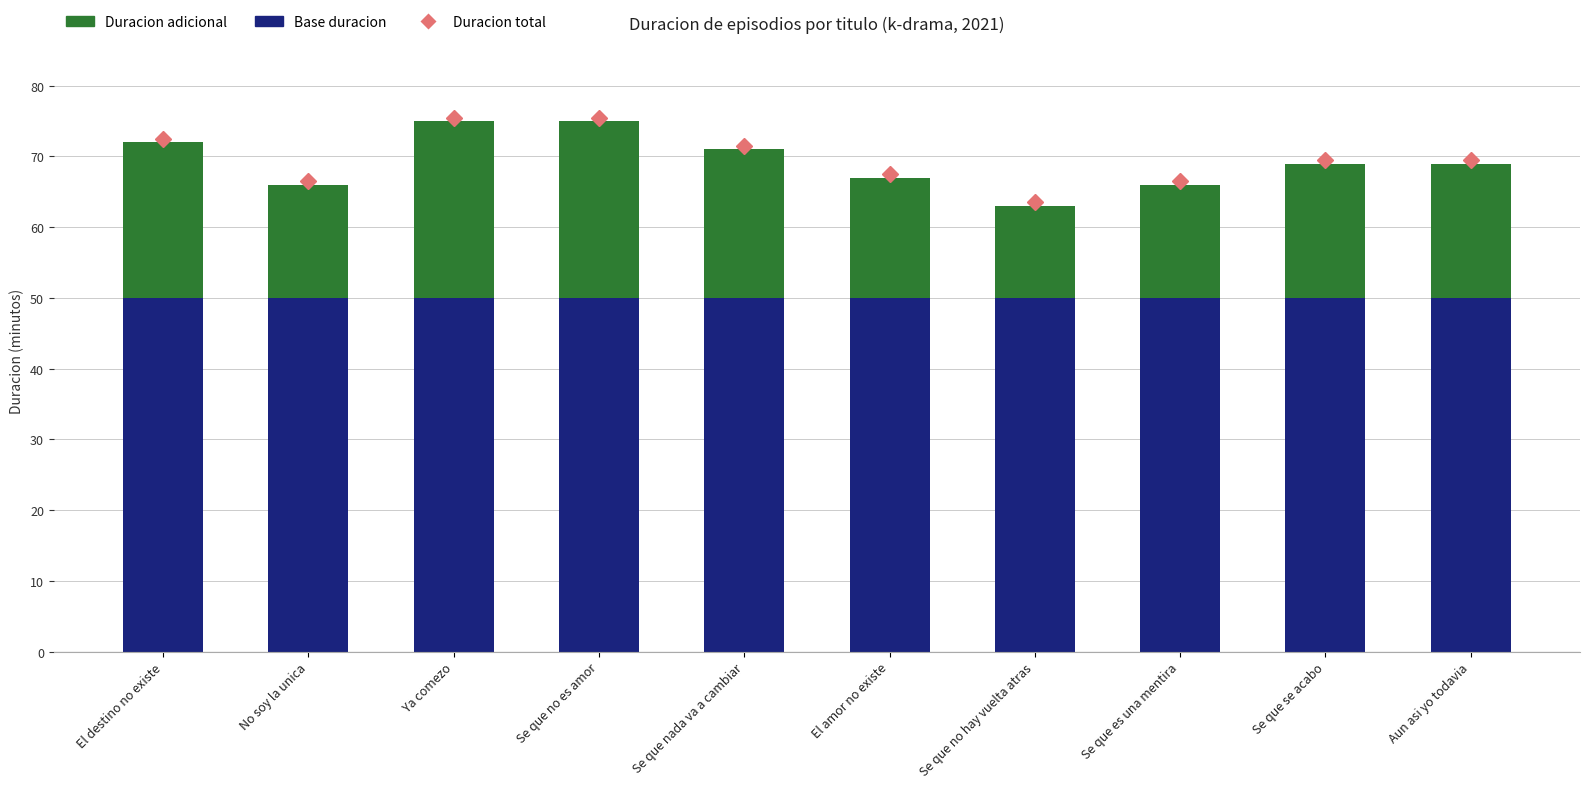

What is the sum of the Base duracion values at Se que no es amor and Se que nada va a cambiar?

100